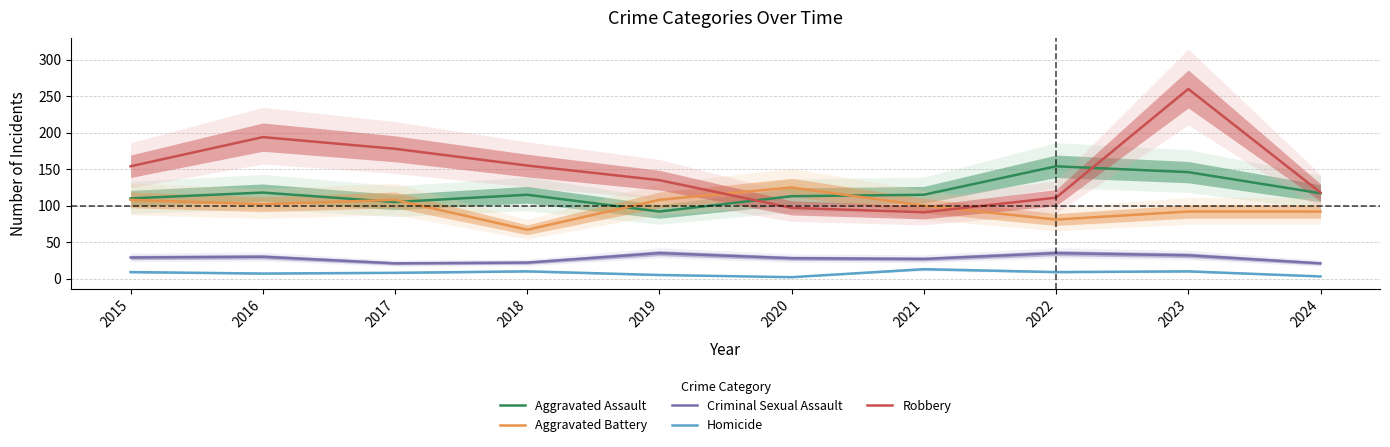

At how many categories does at least one series exceed 161?

3